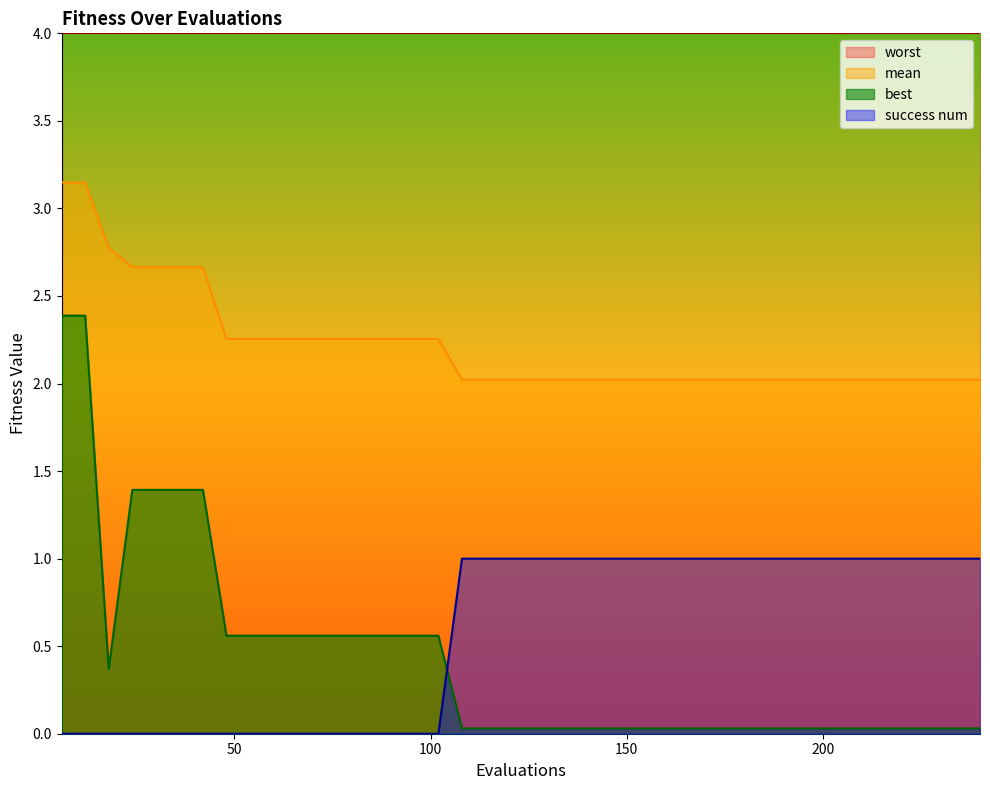

What is the lowest value of the mean series?

2.0